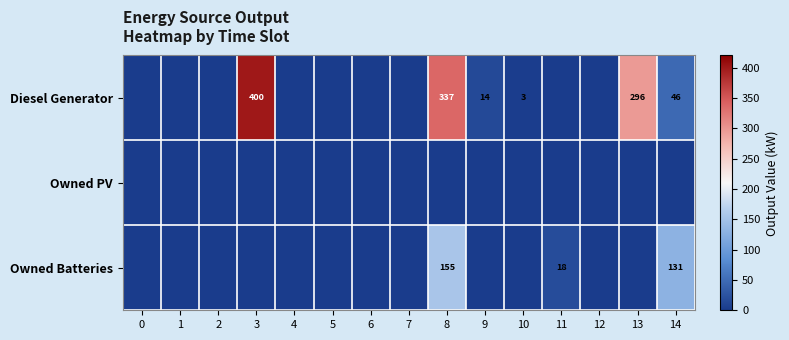

Is it true that Owned Batteries equals -66.8 at 6?

False